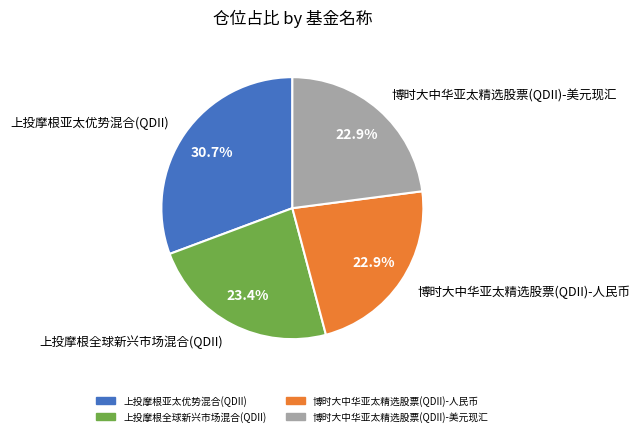

What portion of the pie excludes 博时大中华亚太精选股票(QDII)-美元现汇?

77.1%